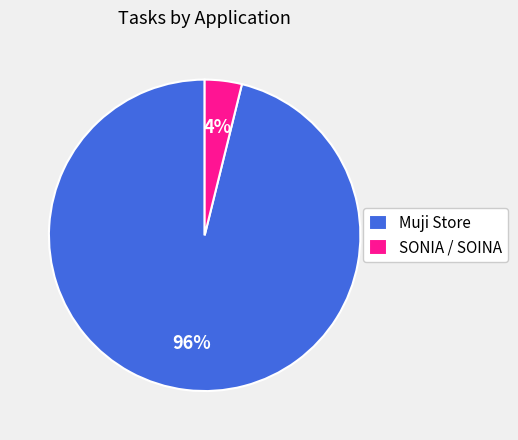

To the nearest percent, what is the combined percentage of Muji Store and SONIA / SOINA?

100%